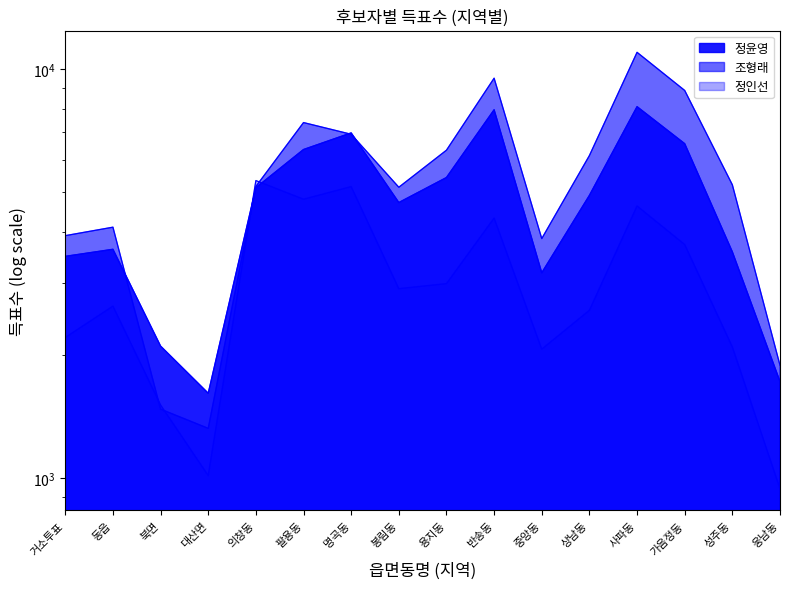

What is the label of the 12th point from the left?

상남동